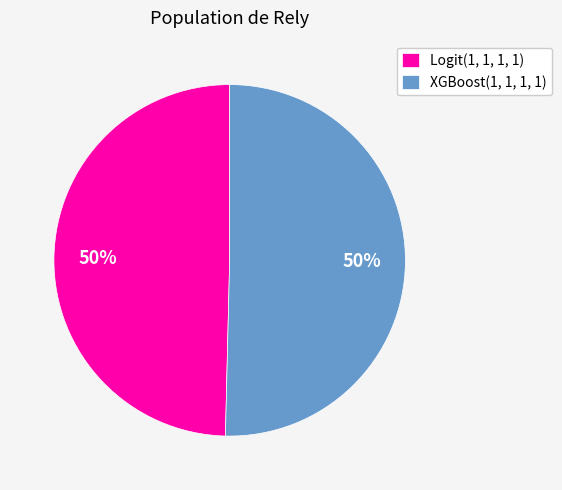

To the nearest percent, what is the average slice percentage?

50%